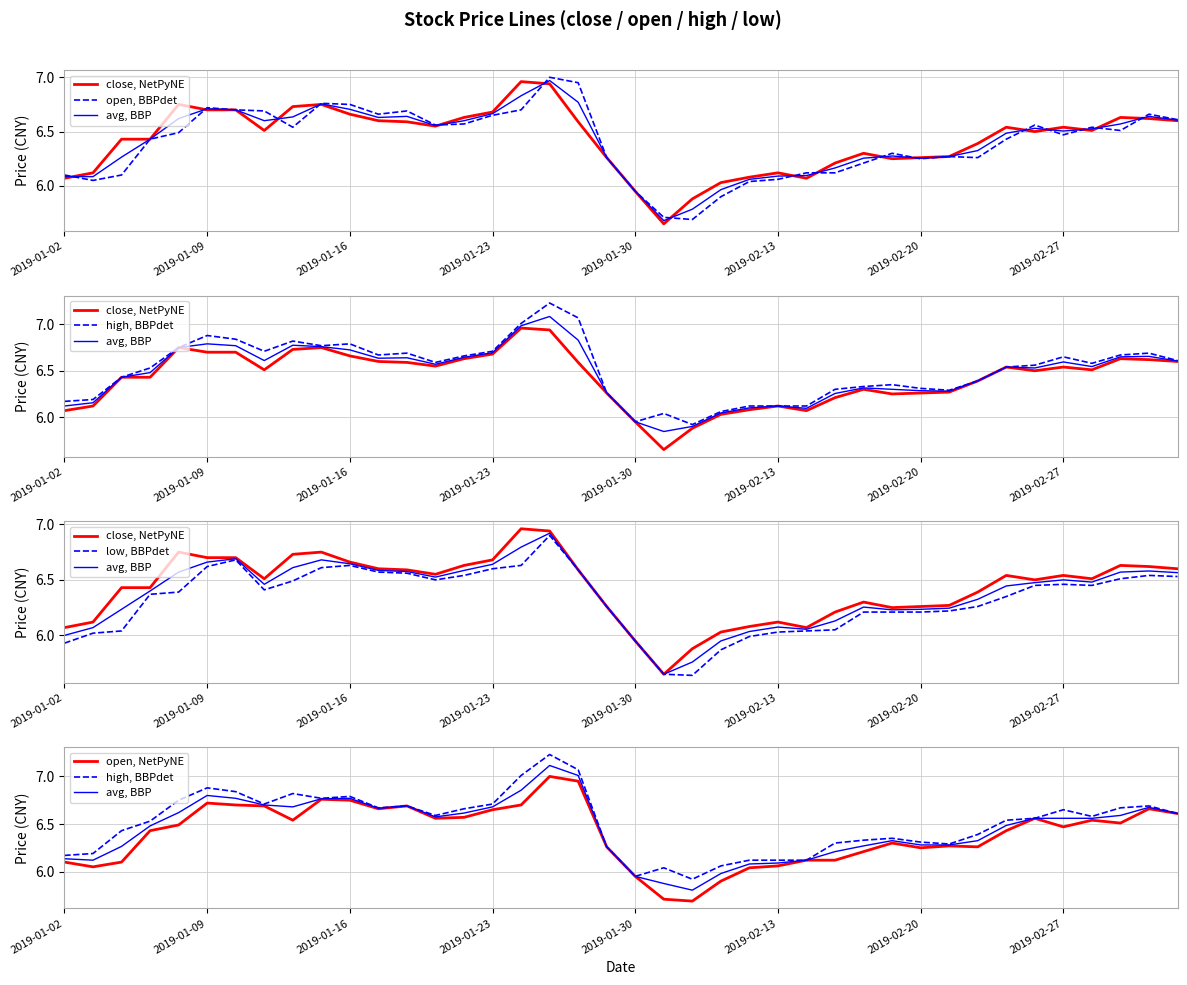

True or false: high, BBPdet and open, NetPyNE cross at least once.

False